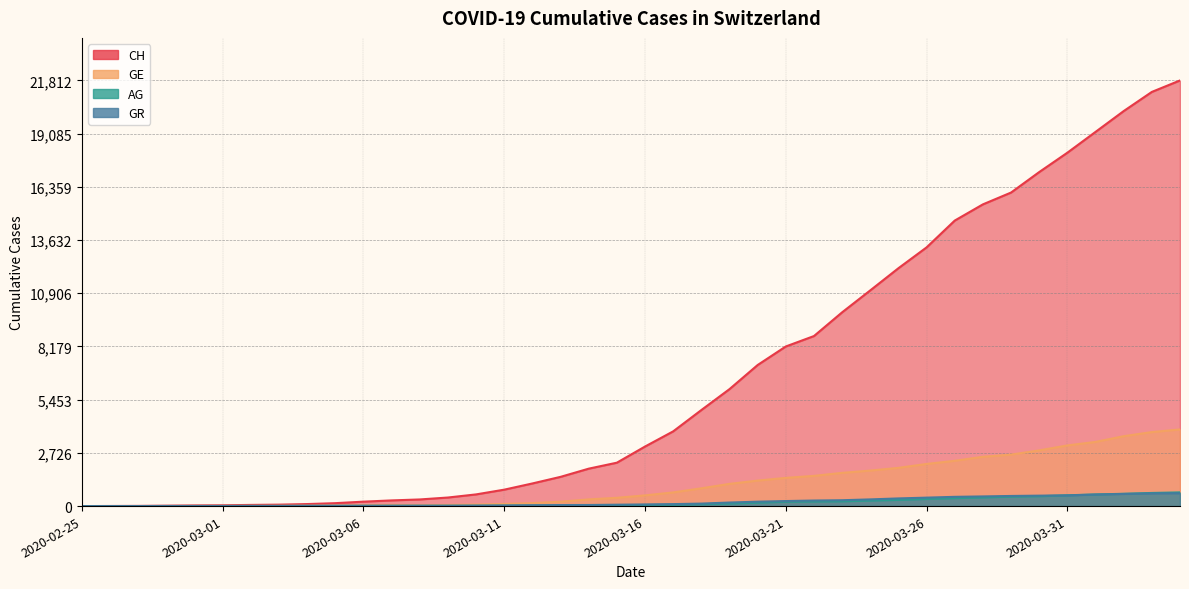

How many values in the CH series exceed 3052?

19